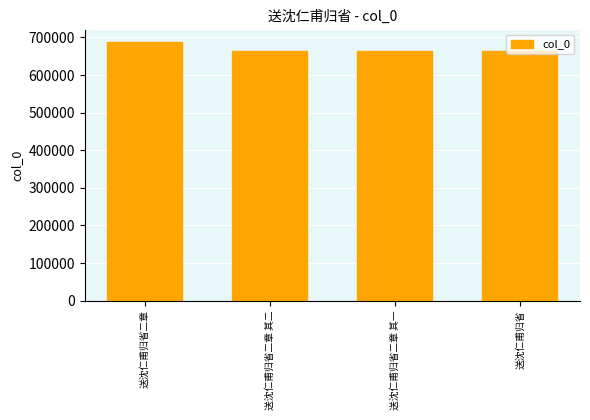

What is the change in value from 送沈仁甫归省二章 其一 to 送沈仁甫归省?

+143